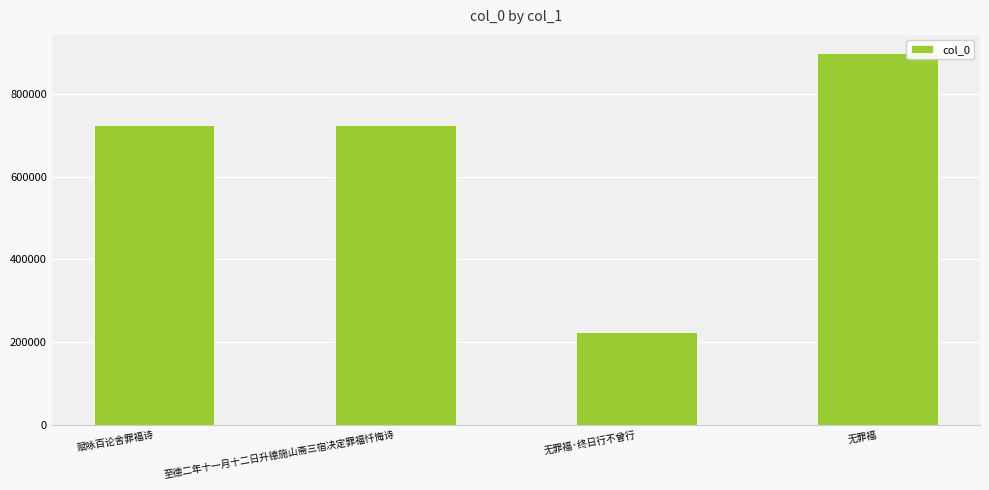

Is it true that the value at 无罪福·终日行不曾行 is 112419?

False